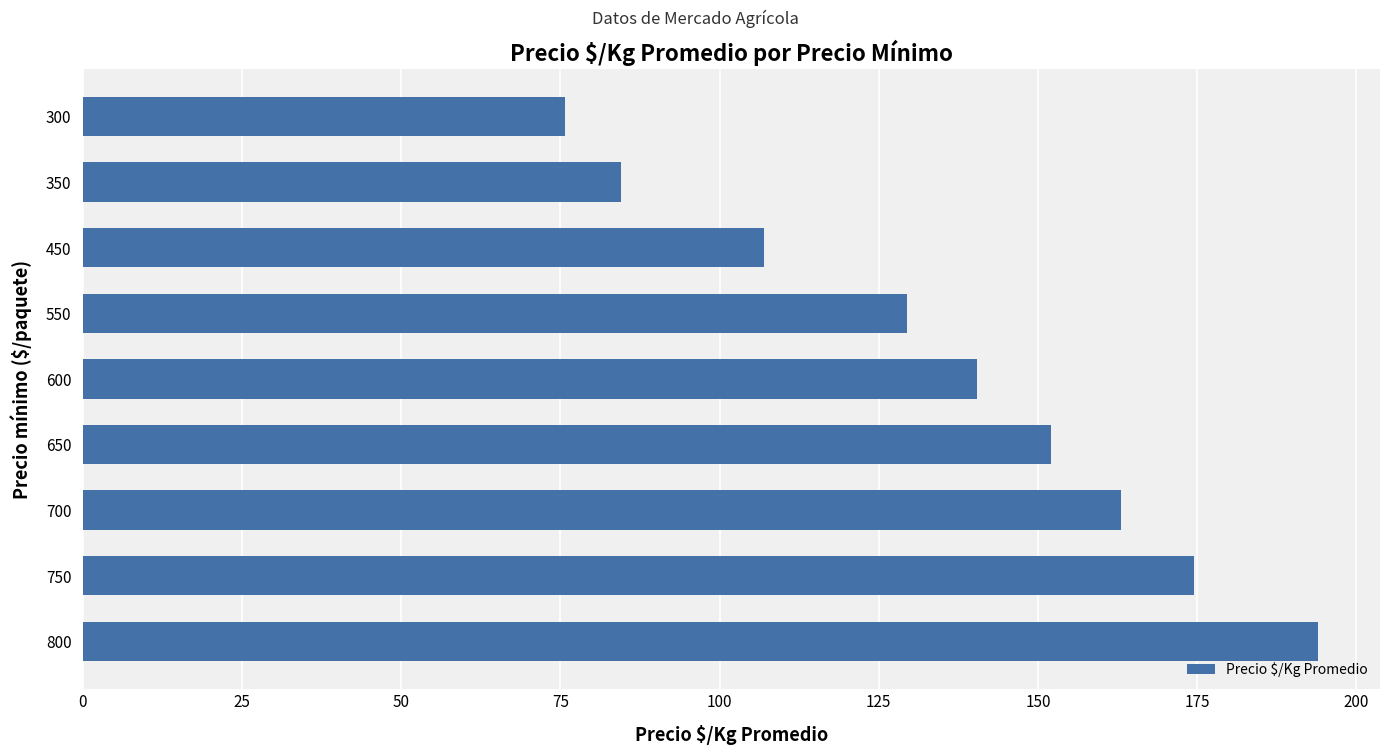

Approximately how many times larger is the value at 600 compared to 550?

1.1